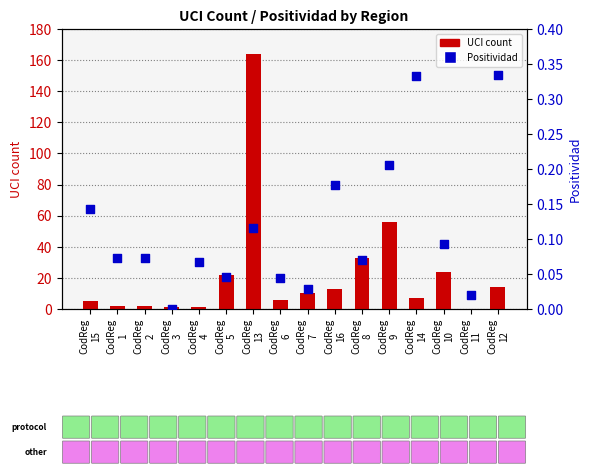

Which series has the largest total across all categories?

UCI count